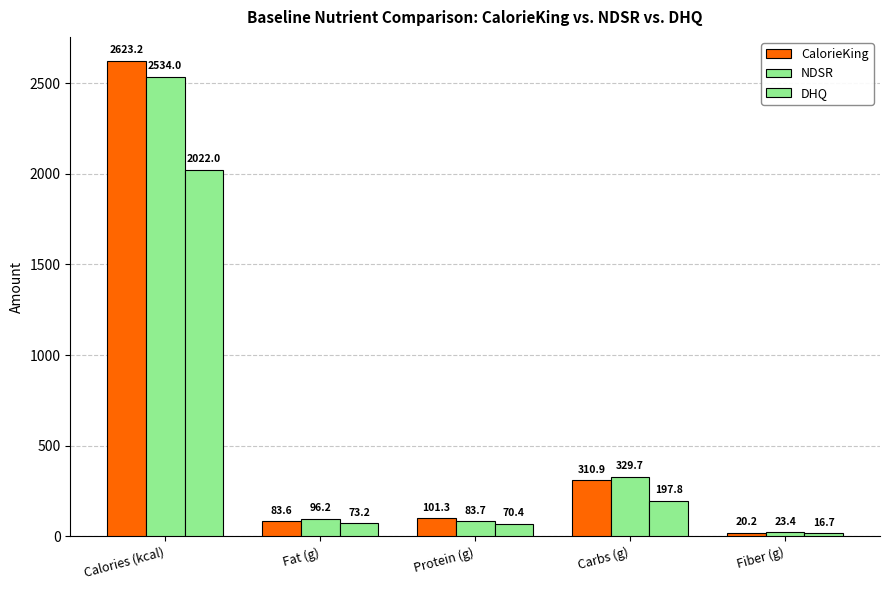

Does the chart contain any negative values?

No